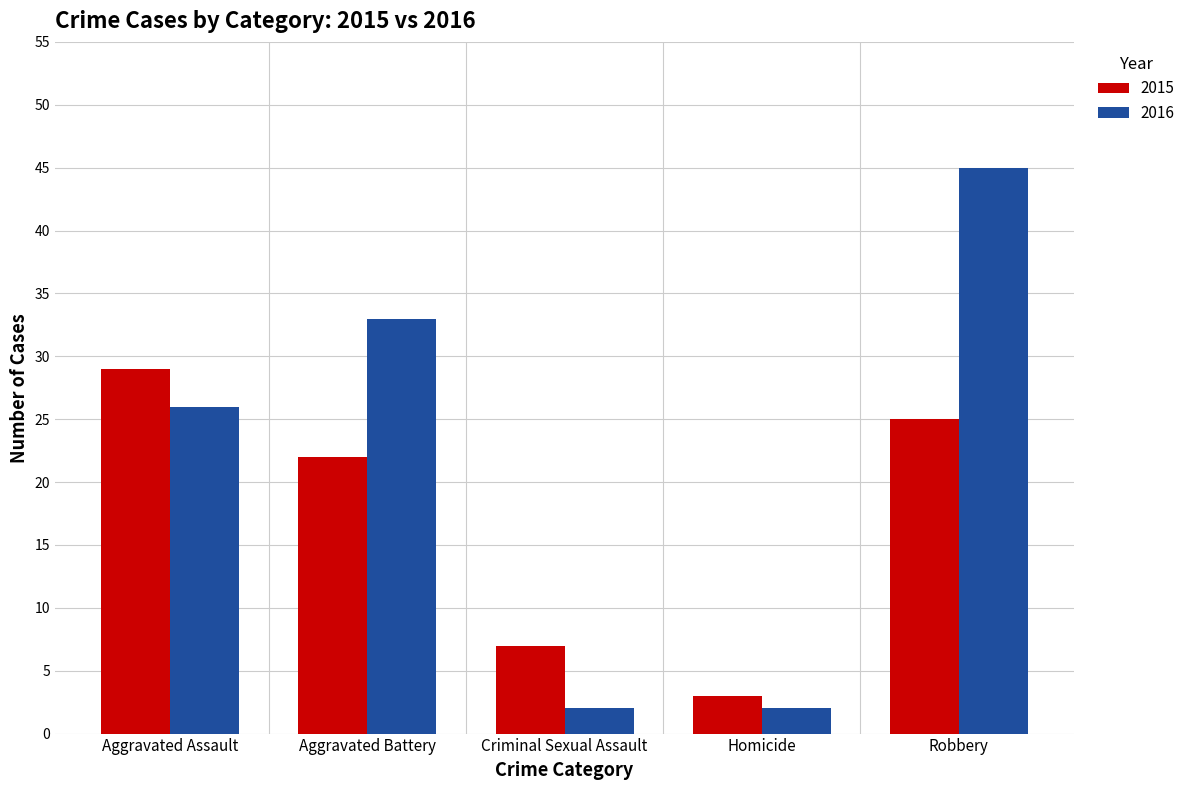

Reading left to right, extract all data points from this chart.

2015: 29	22	7	3	25
2016: 26	33	2	2	45